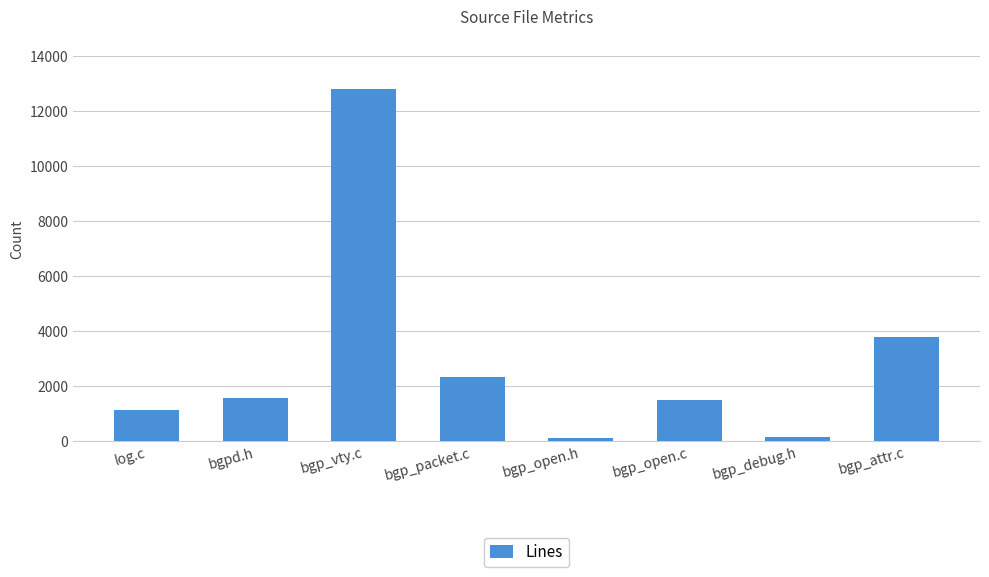

What is the sum of the values at bgp_attr.c and bgp_vty.c?

16587